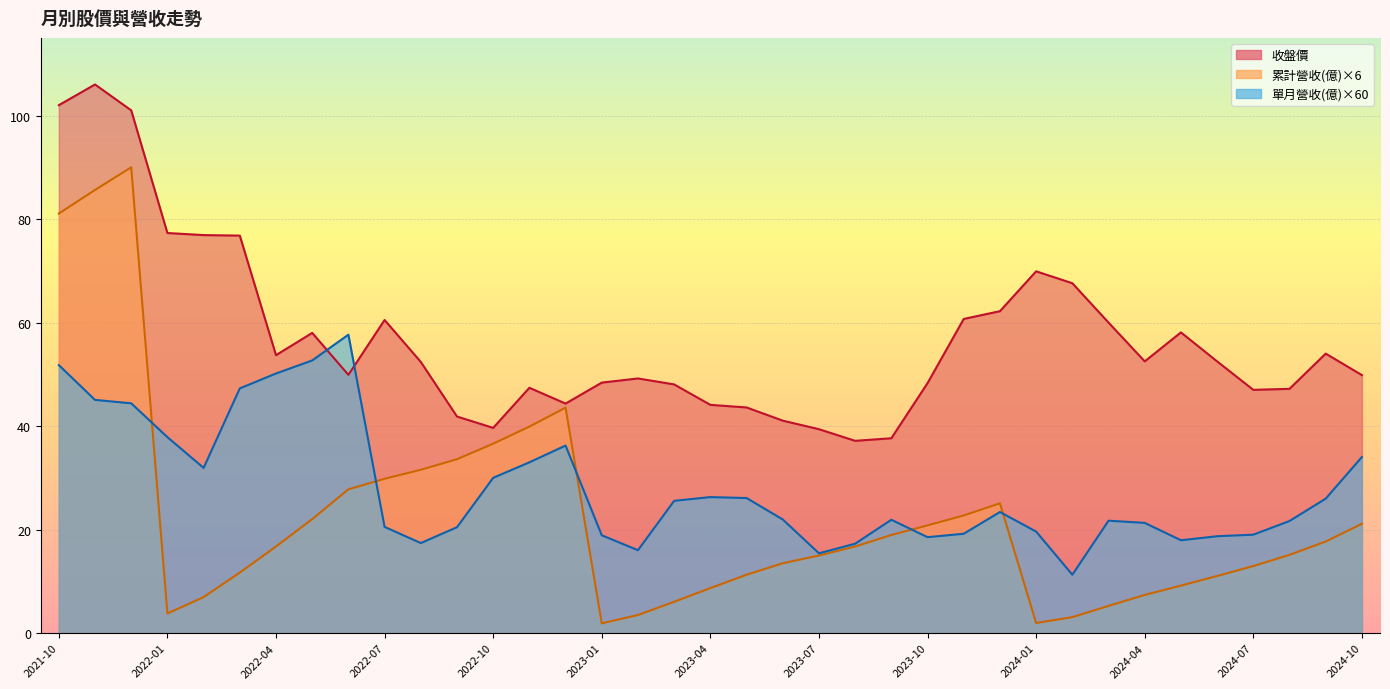

Reading left to right, what are all the values shown in this chart?

單月營收(億): 2021-10=51.8	2021-11=45.1	2021-12=44.4	2022-01=37.9	2022-02=31.9	2022-03=47.3	2022-04=50.2	2022-05=52.7	2022-06=57.7	2022-07=20.5	2022-08=17.4	2022-09=20.5	2022-10=30.0	2022-11=33.0	2022-12=36.2	2023-01=18.9	2023-02=16.0	2023-03=25.6	2023-04=26.3	2023-05=26.1	2023-06=22.0	2023-07=15.4	2023-08=17.3	2023-09=21.9	2023-10=18.5	2023-11=19.2	2023-12=23.4	2024-01=19.6	2024-02=11.3	2024-03=21.7	2024-04=21.3	2024-05=17.9	2024-06=18.7	2024-07=19.0	2024-08=21.7	2024-09=26.0	2024-10=34.0
累計營收(億): 2021-10=81.1	2021-11=85.6	2021-12=90.0	2022-01=3.8	2022-02=7.0	2022-03=11.7	2022-04=16.7	2022-05=22.0	2022-06=27.8	2022-07=29.8	2022-08=31.6	2022-09=33.6	2022-10=36.6	2022-11=39.9	2022-12=43.6	2023-01=1.9	2023-02=3.5	2023-03=6.1	2023-04=8.7	2023-05=11.3	2023-06=13.5	2023-07=15.0	2023-08=16.7	2023-09=19.0	2023-10=20.8	2023-11=22.7	2023-12=25.1	2024-01=2.0	2024-02=3.1	2024-03=5.3	2024-04=7.4	2024-05=9.2	2024-06=11.0	2024-07=13.0	2024-08=15.1	2024-09=17.7	2024-10=21.1
收盤價: 2021-10=102.0	2021-11=106.0	2021-12=101.0	2022-01=77.3	2022-02=76.9	2022-03=76.8	2022-04=53.7	2022-05=58.0	2022-06=49.9	2022-07=60.5	2022-08=52.4	2022-09=41.9	2022-10=39.6	2022-11=47.4	2022-12=44.4	2023-01=48.4	2023-02=49.2	2023-03=48.0	2023-04=44.1	2023-05=43.6	2023-06=41.0	2023-07=39.4	2023-08=37.1	2023-09=37.6	2023-10=48.3	2023-11=60.7	2023-12=62.2	2024-01=69.9	2024-02=67.6	2024-03=60.0	2024-04=52.5	2024-05=58.1	2024-06=52.5	2024-07=47.0	2024-08=47.2	2024-09=54.0	2024-10=49.9